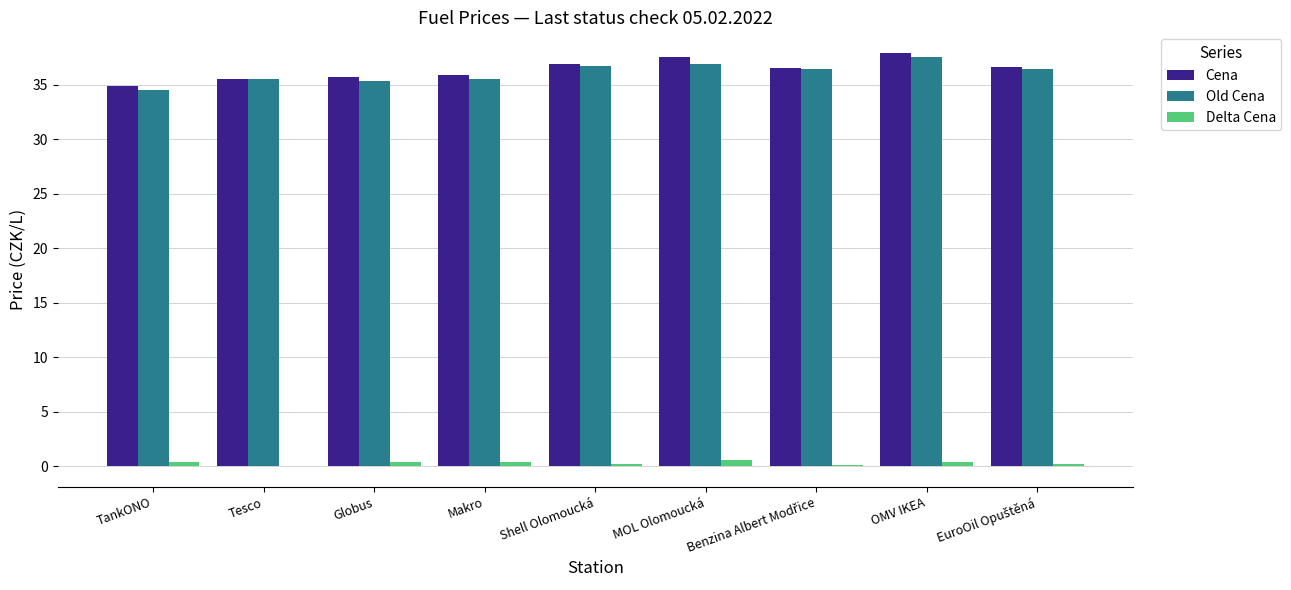

What is the maximum value for Old Cena?

37.5